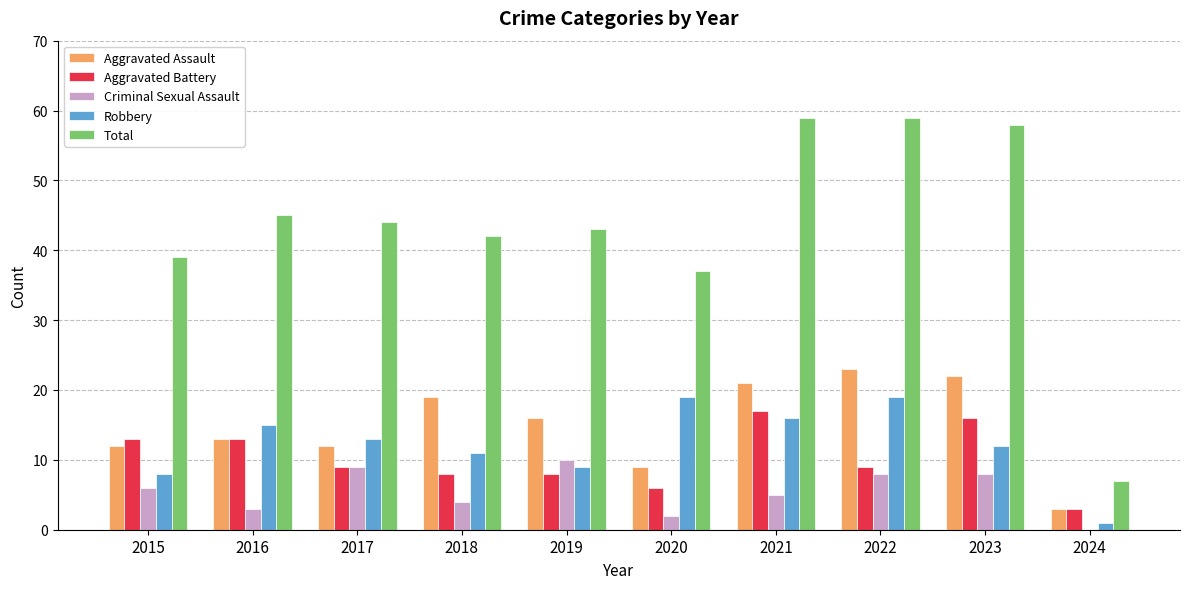

What is the sum of the Total values at 2023 and 2024?

65